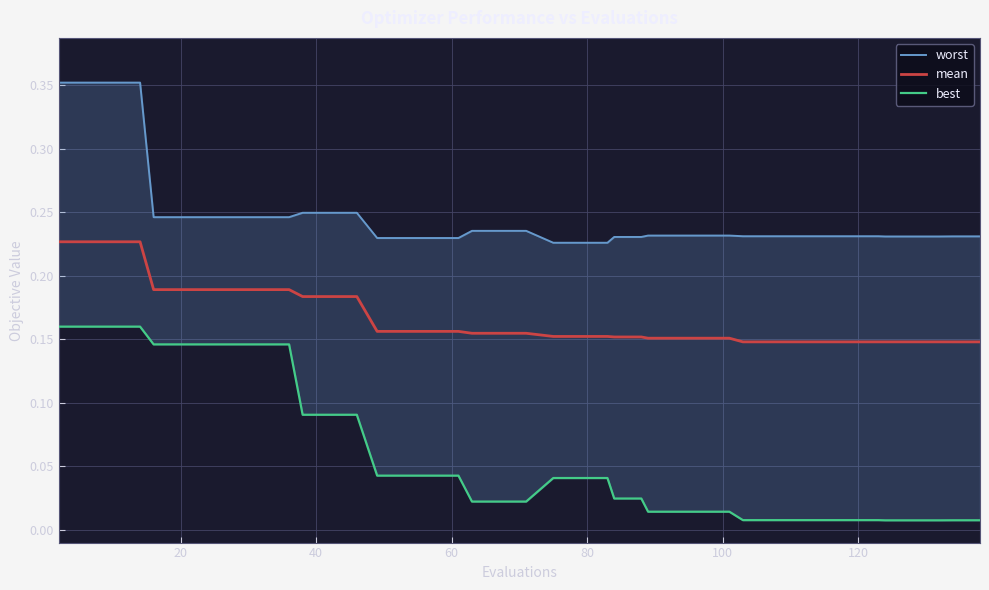

What is the difference between the maximum and minimum values in the best series?

0.2